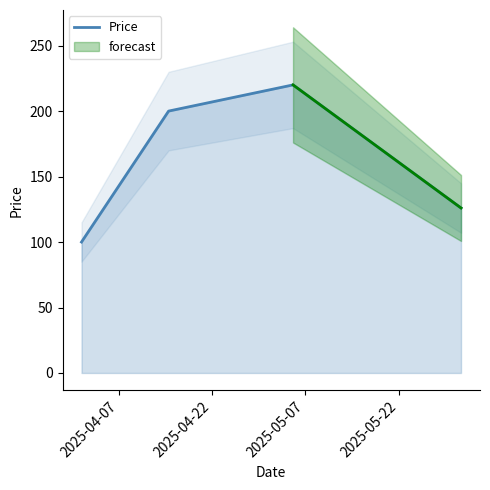

What is the lowest value of the Price series?

100